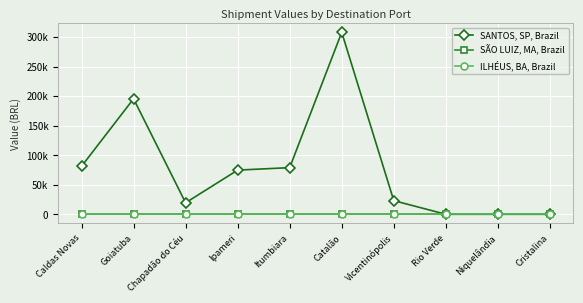

Is this an area chart (filled region under the line)?

No